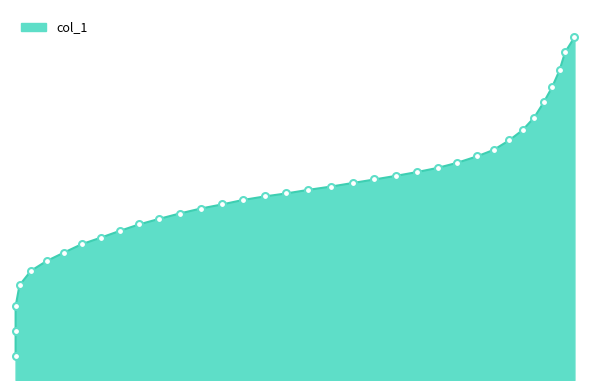

How many distinct data groups are displayed?

1